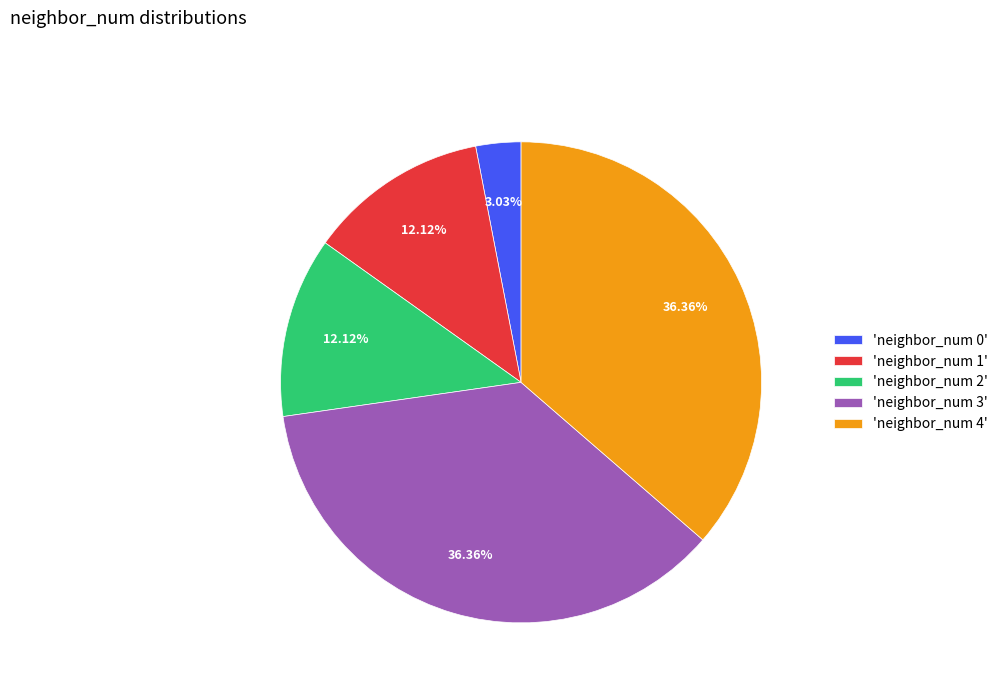

To the nearest percent, what is the difference between the largest and smallest slice percentages?

33%